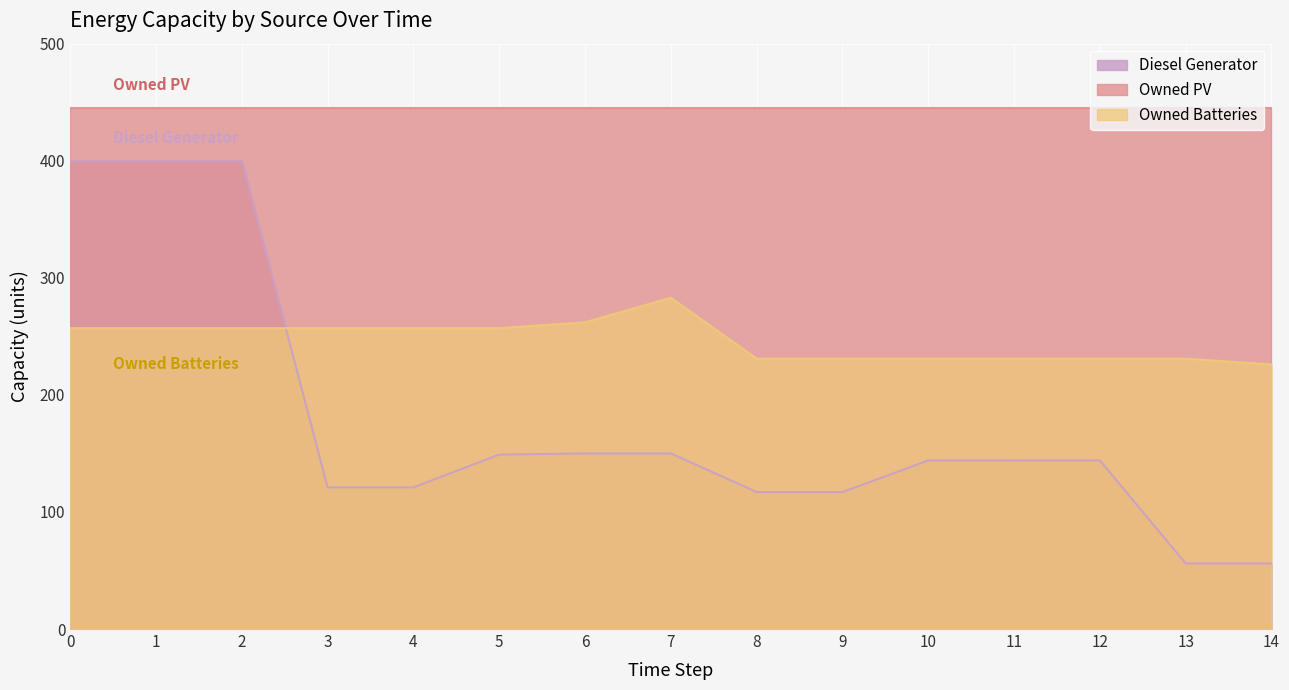

Read the Owned Batteries value at 3, to the nearest 10.

260